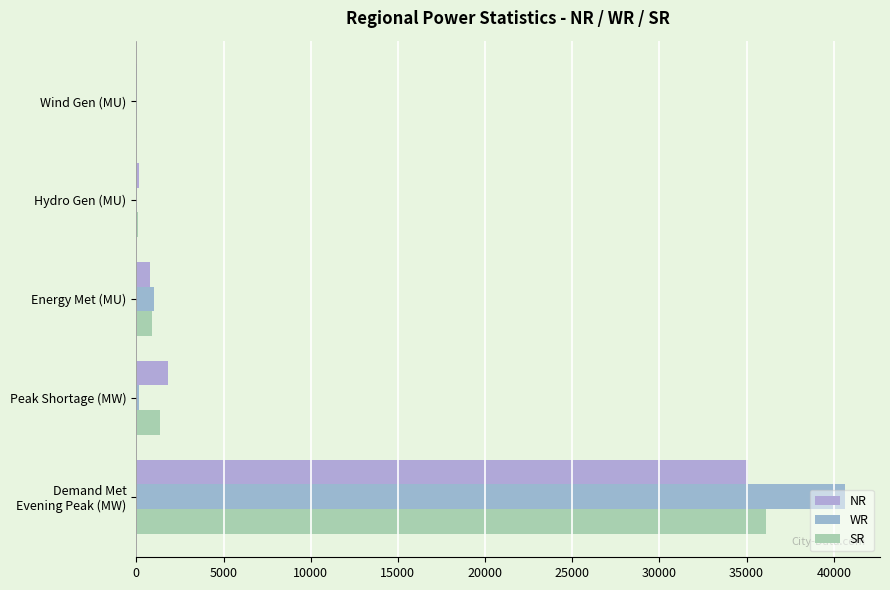

At which label is NR closest to 17541?

Peak Shortage (MW)